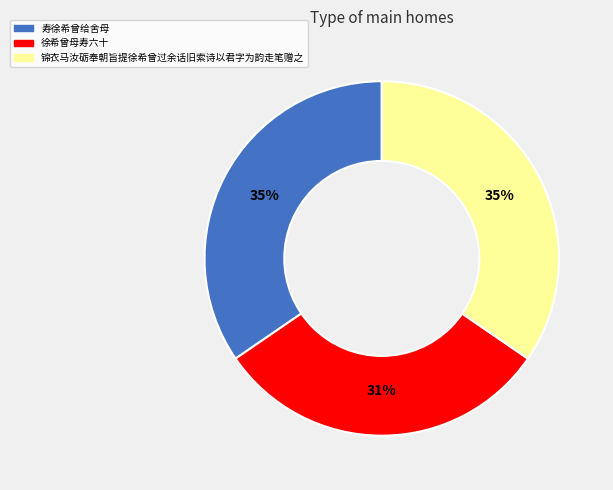

Count the number of slices in the pie.

3